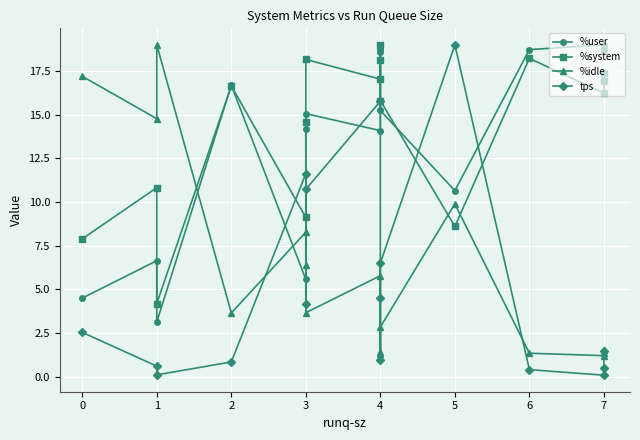

What is the total value across all series at 3?

34.6